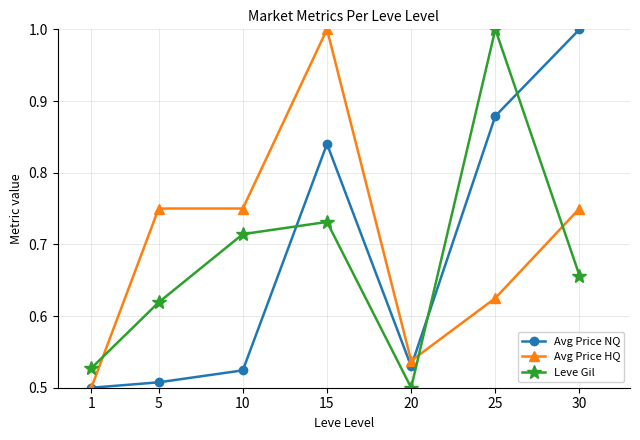

Count the Avg Price NQ values in the range 0 to 1.

7